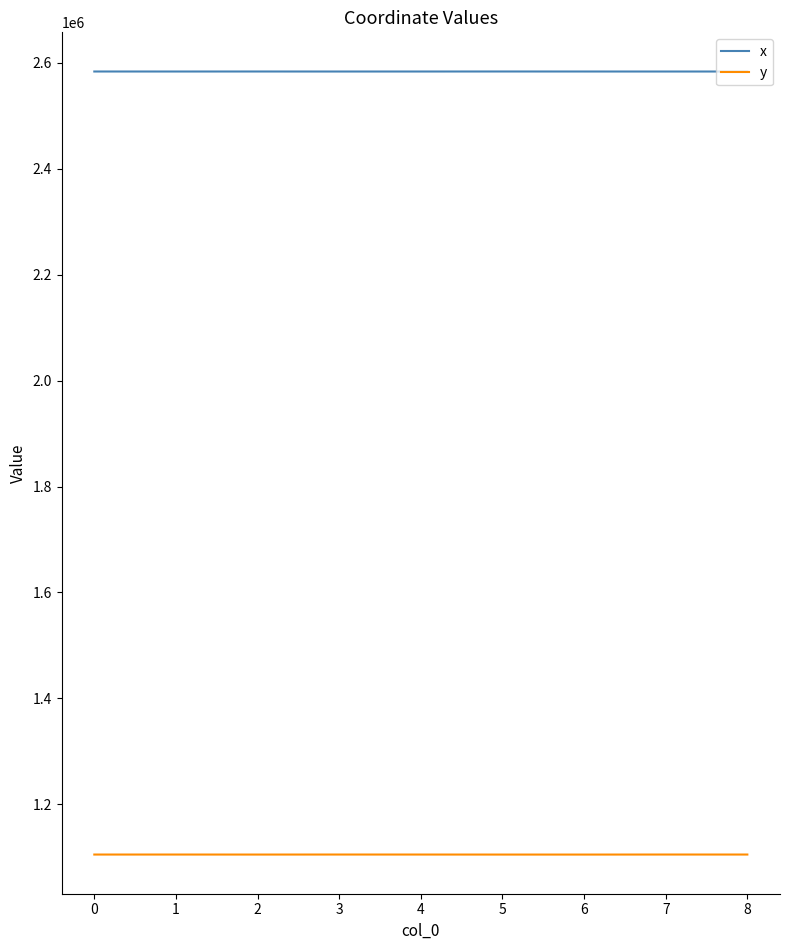

Does the chart display data point markers on the line(s)?

No